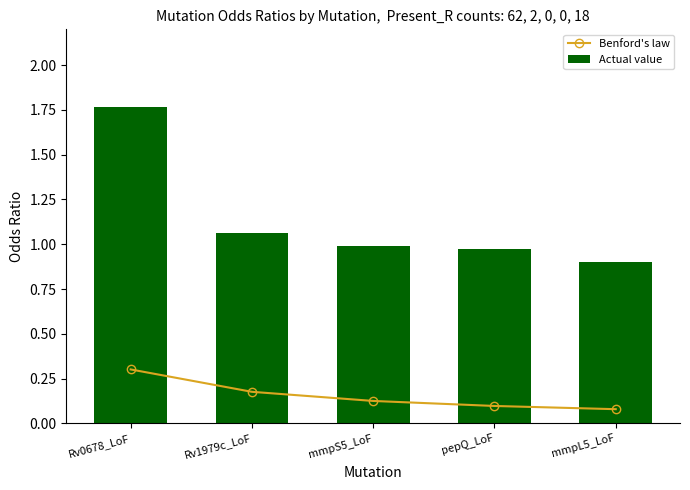

Which has a higher value, mmpS5_LoF or pepQ_LoF?

mmpS5_LoF